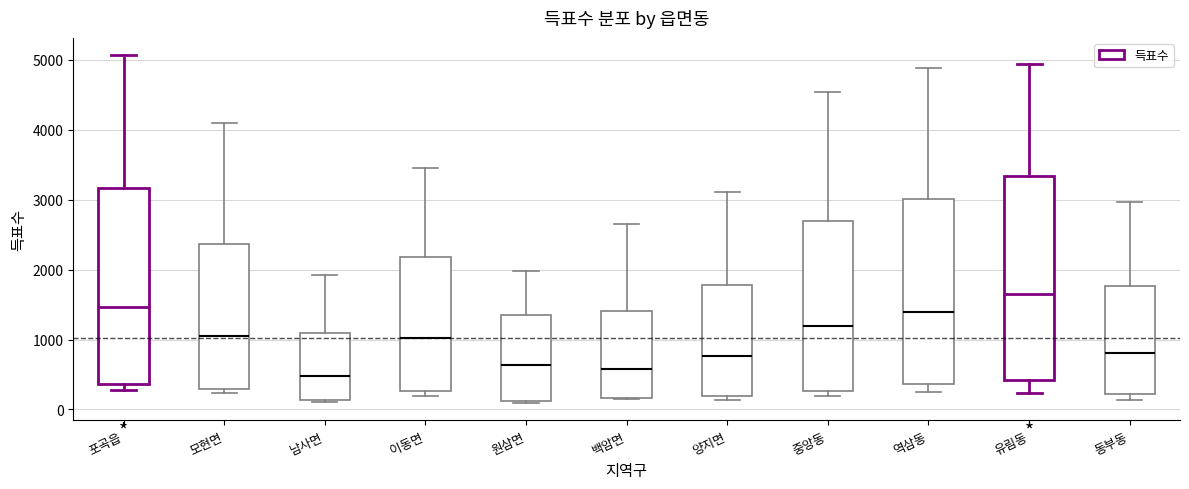

Reading left to right, transcribe this box plot: for each box, give where its median line is, the range the box spans, and where its two whiskers end, as read against the y-axis. The values are not printed on the chart, so give them approximately, as read against the axis.

포곡읍: median 1500, box 400 to 3200, whiskers 300 to 5100
모현면: median 1100, box 300 to 2400, whiskers 200 to 4100
남사면: median 500, box 100 to 1100, whiskers 100 to 1900
이동면: median 1000, box 300 to 2200, whiskers 200 to 3500
원삼면: median 600, box 100 to 1300, whiskers 100 to 2000
백암면: median 600, box 200 to 1400, whiskers 200 to 2700
양지면: median 800, box 200 to 1800, whiskers 100 to 3100
중앙동: median 1200, box 300 to 2700, whiskers 200 to 4500
역삼동: median 1400, box 400 to 3000, whiskers 200 to 4900
유림동: median 1600, box 400 to 3300, whiskers 200 to 4900
동부동: median 800, box 200 to 1800, whiskers 100 to 3000